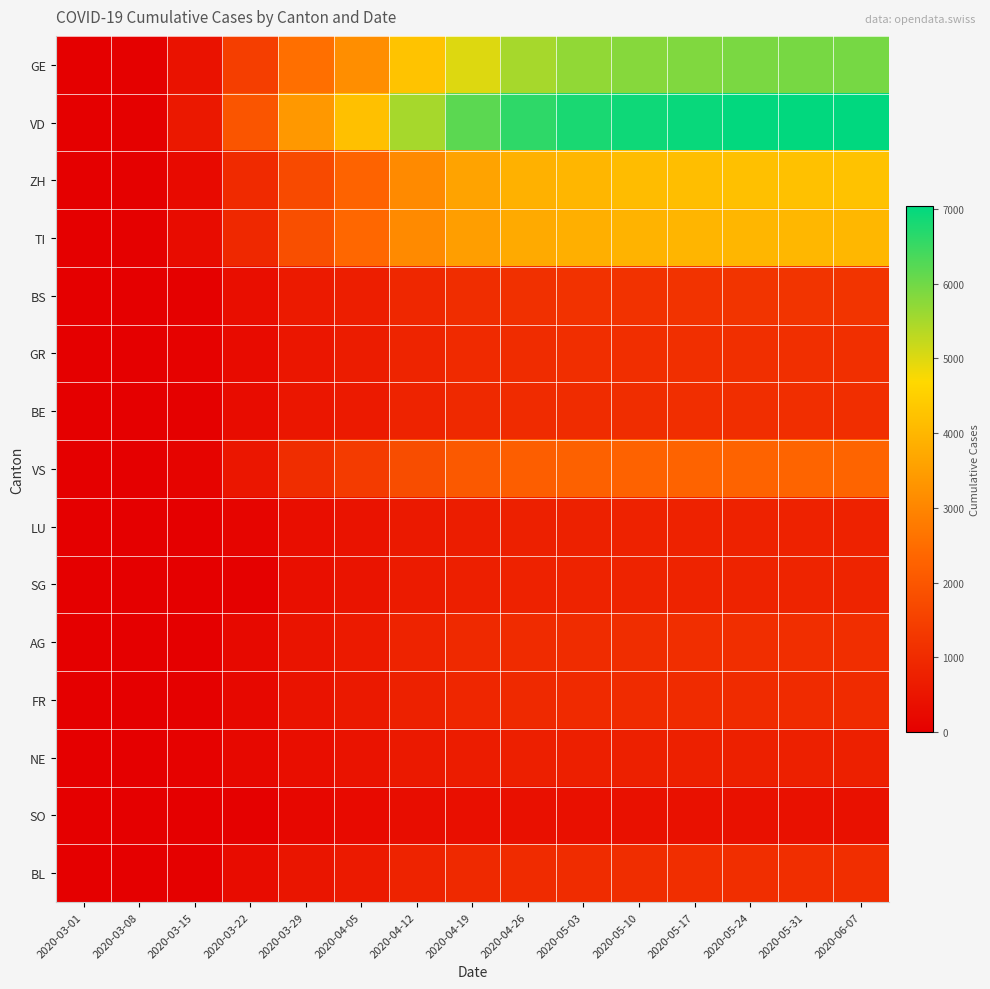

At which category is the sum across all series the highest?

2020-06-07